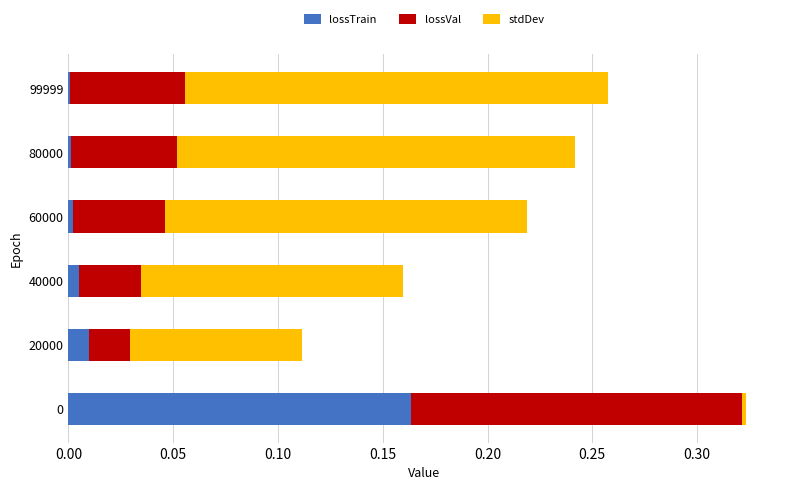

The value of lossTrain at 60000 is 0.0. True or false?

True